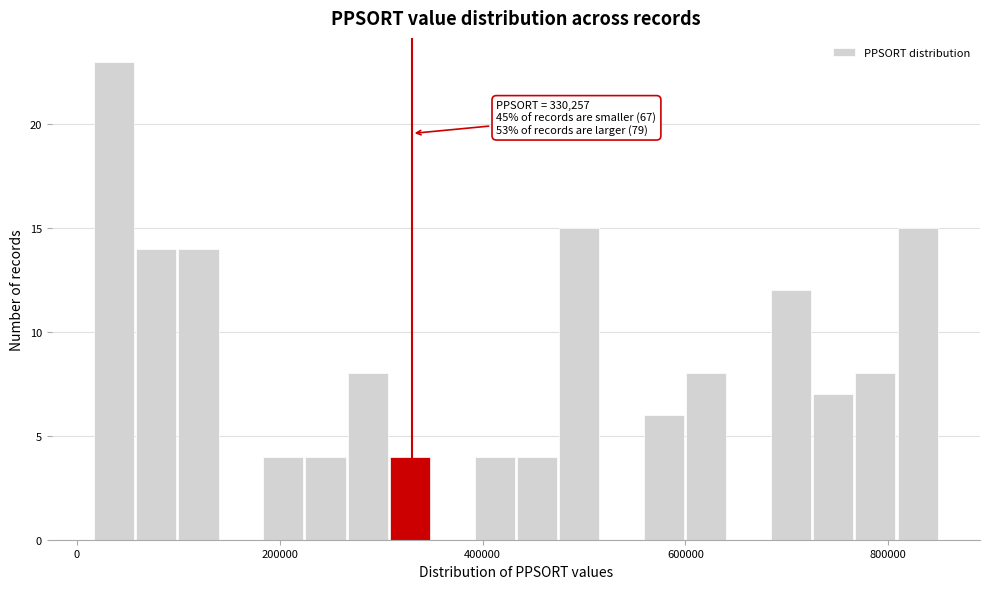

Around what value on the x-axis is the tallest bar? Give the approximate position of its centre, as read against the axis.

40000